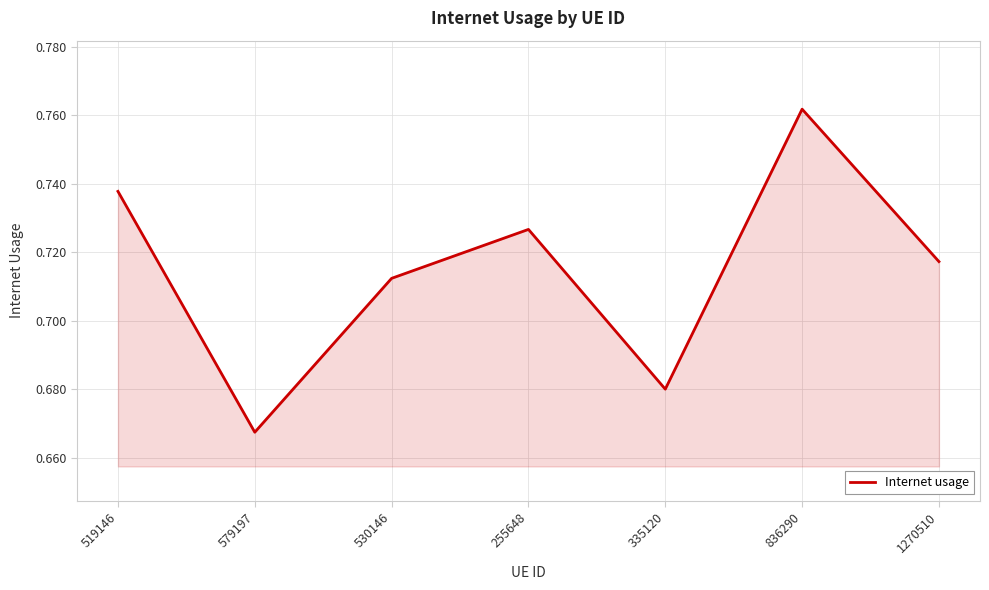

What is the sum of the values at 579197 and 530146?

1.4